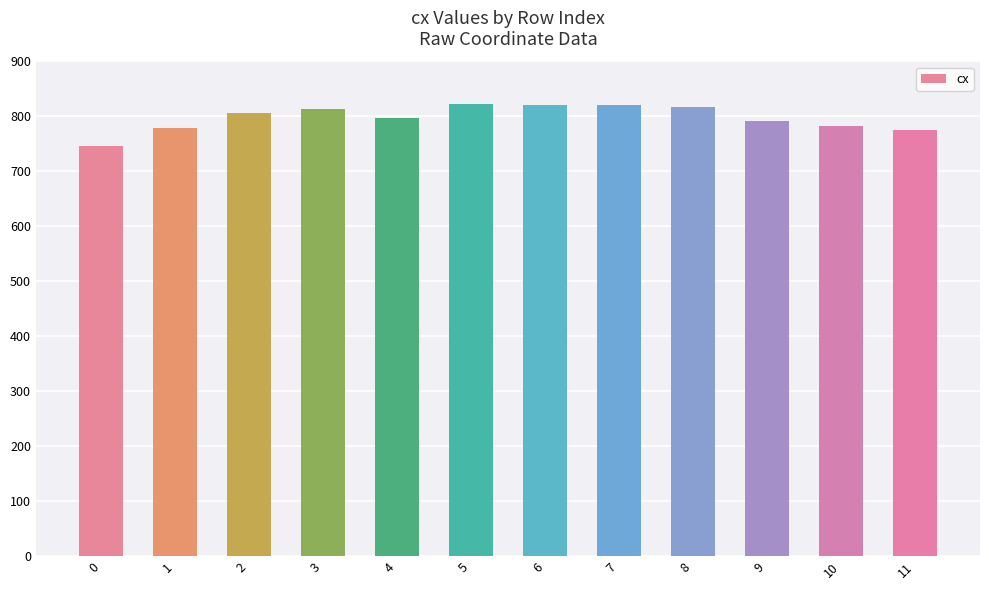

What is the approximate value at 9?

792